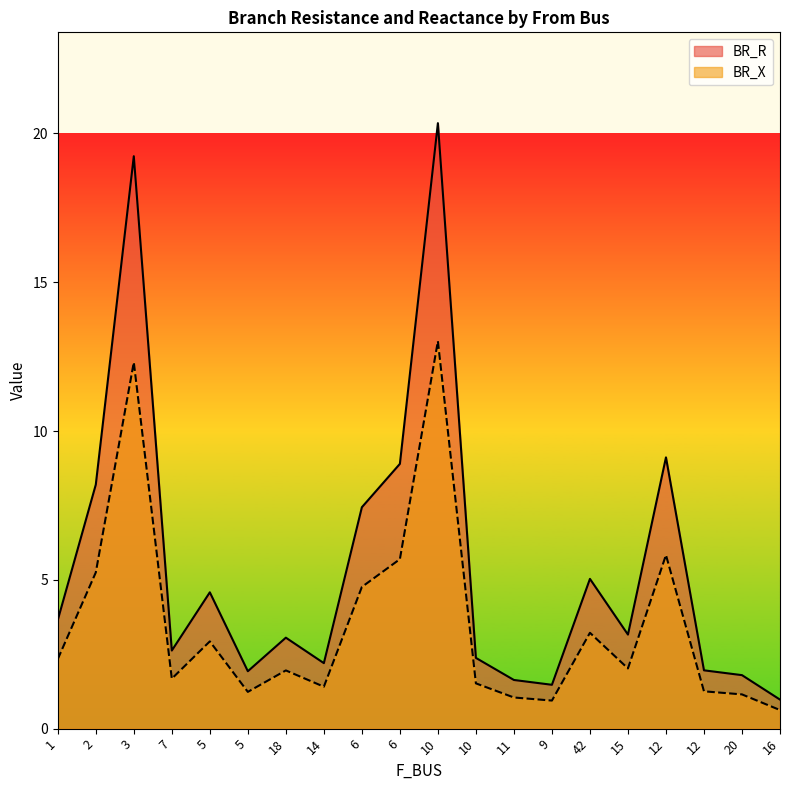

What is the total value across all series at 2?

13.4